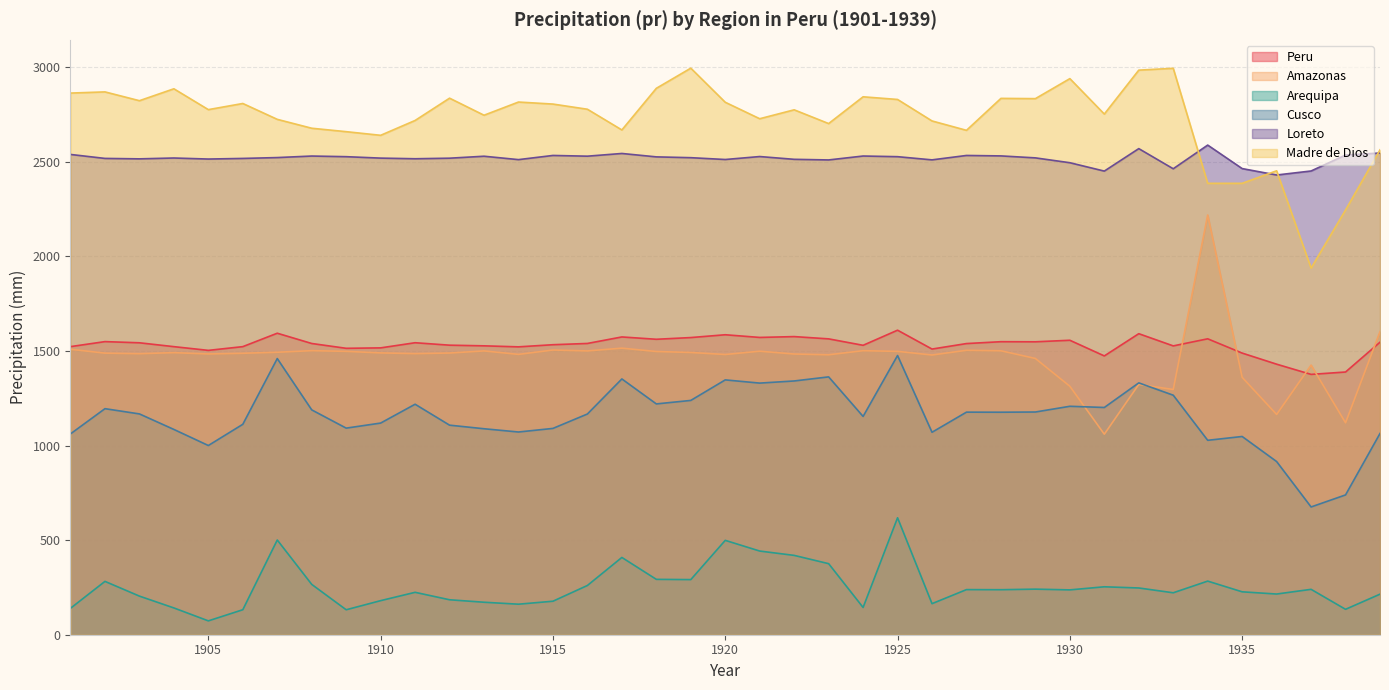

What is the value of the Madre de Dios point at the 9th from the left?

2659.5